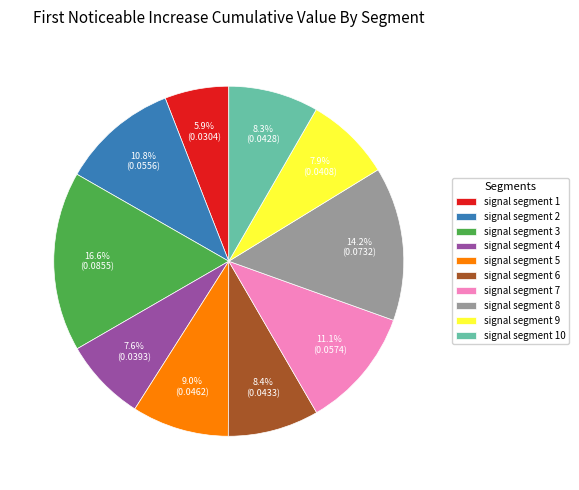

To the nearest percent, what is the difference between the largest and smallest slice percentages?

11%